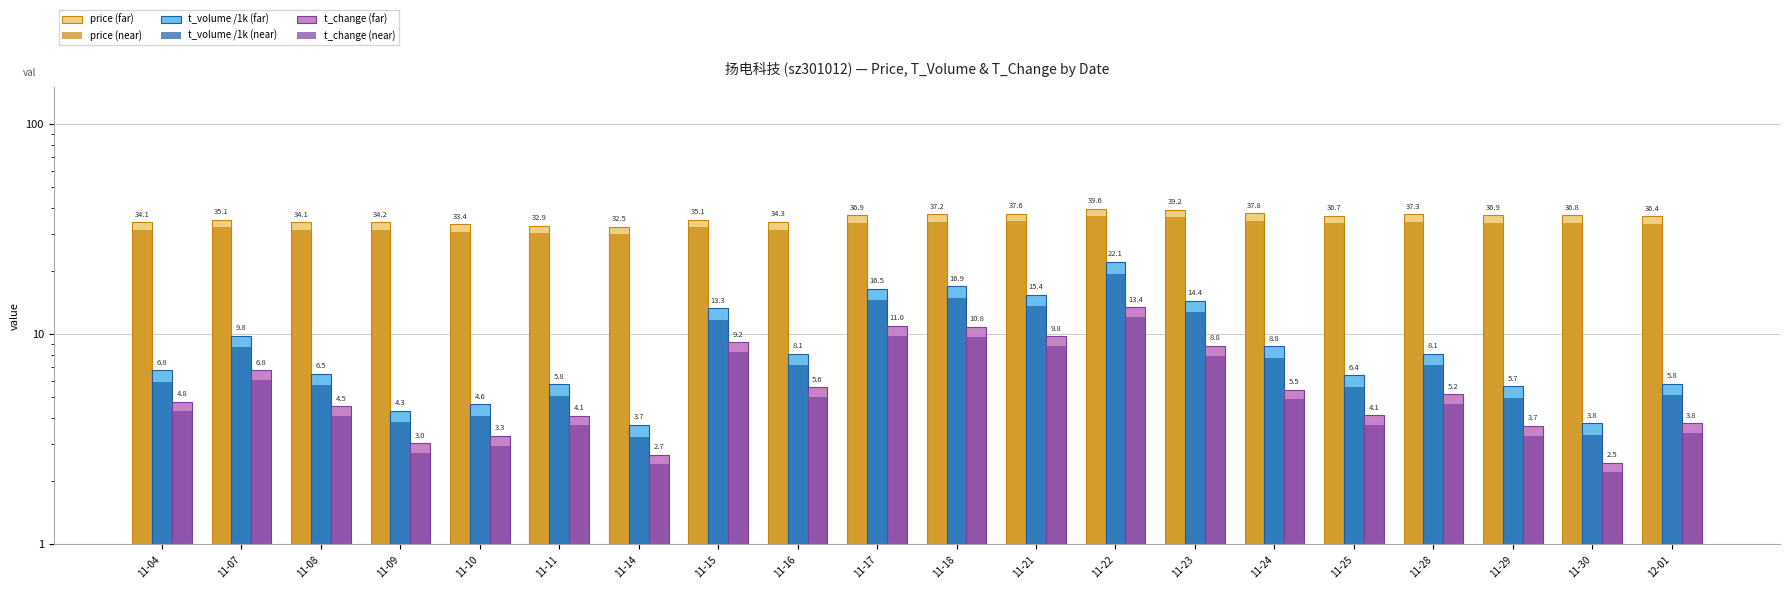

What is the sum of the price (near) values at 12-01 and 11-04?

64.9